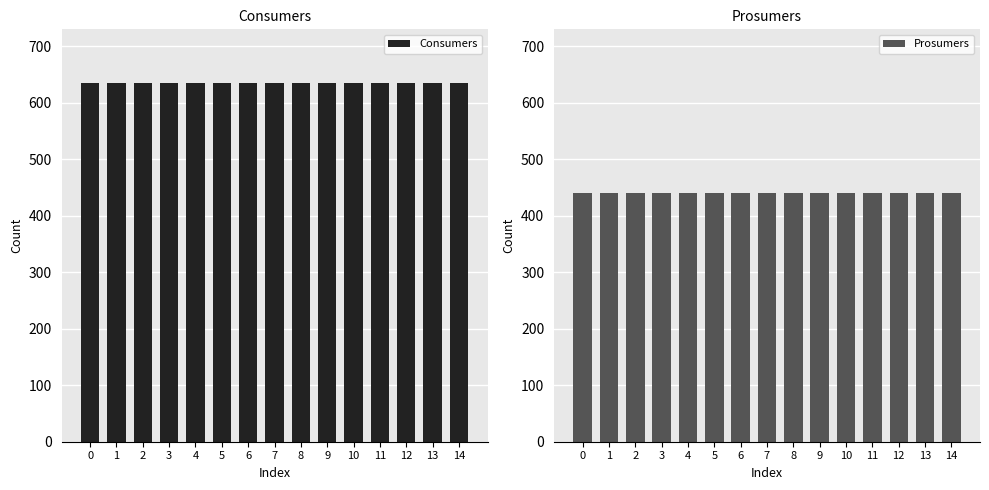

Reading left to right, extract all data points from this chart.

Consumers: 635	635	635	635	635	635	635	635	635	635	635	635	635	635	635
Prosumers: 440	440	440	440	440	440	440	440	440	440	440	440	440	440	440